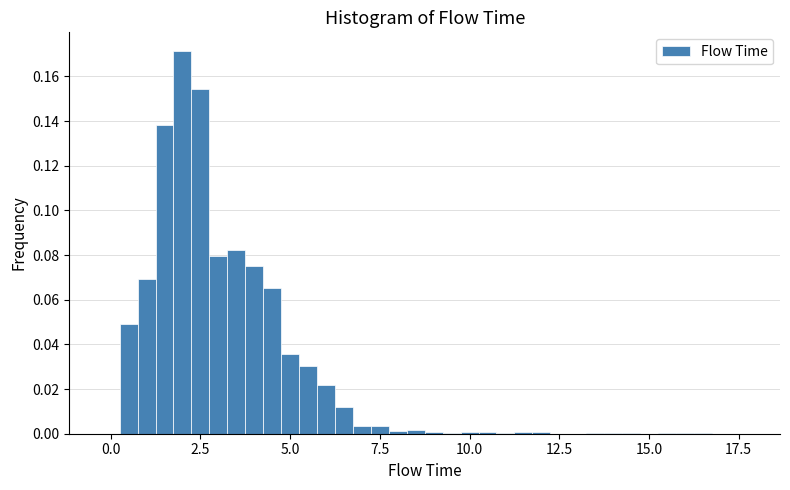

Around what value on the x-axis is the tallest bar? Give the approximate position of its centre, as read against the axis.

2.0